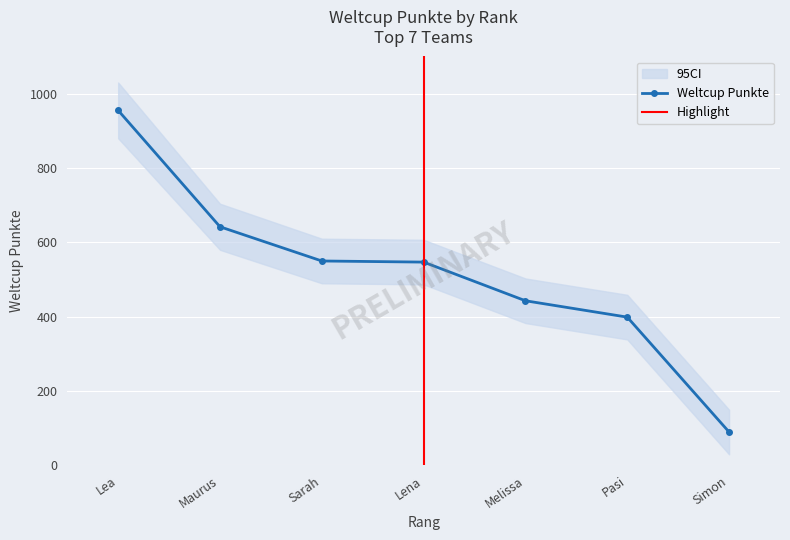

What is the minimum value shown in the chart?

90